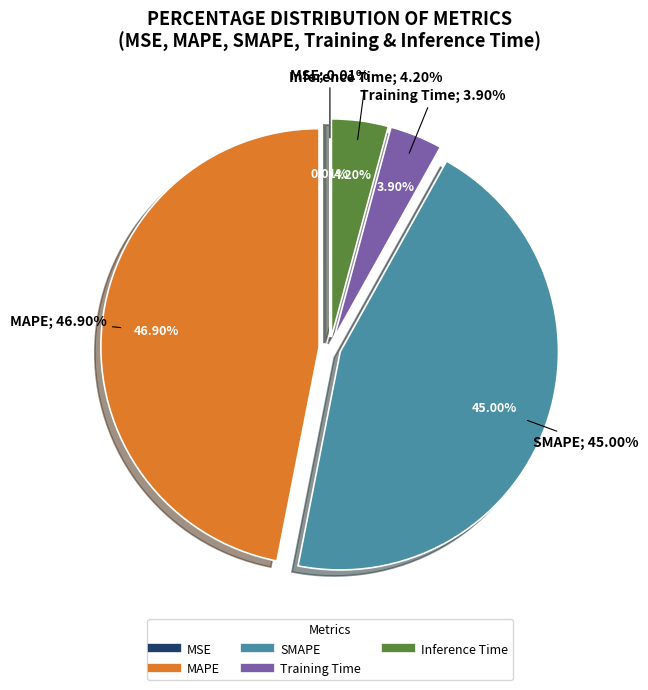

Combined, do SMAPE and Training Time account for over 50%?

No